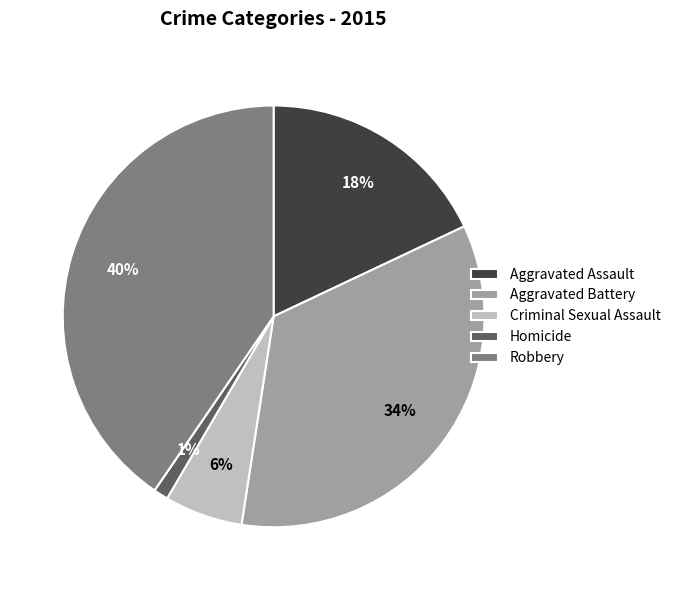

Is there a majority slice in this chart?

No